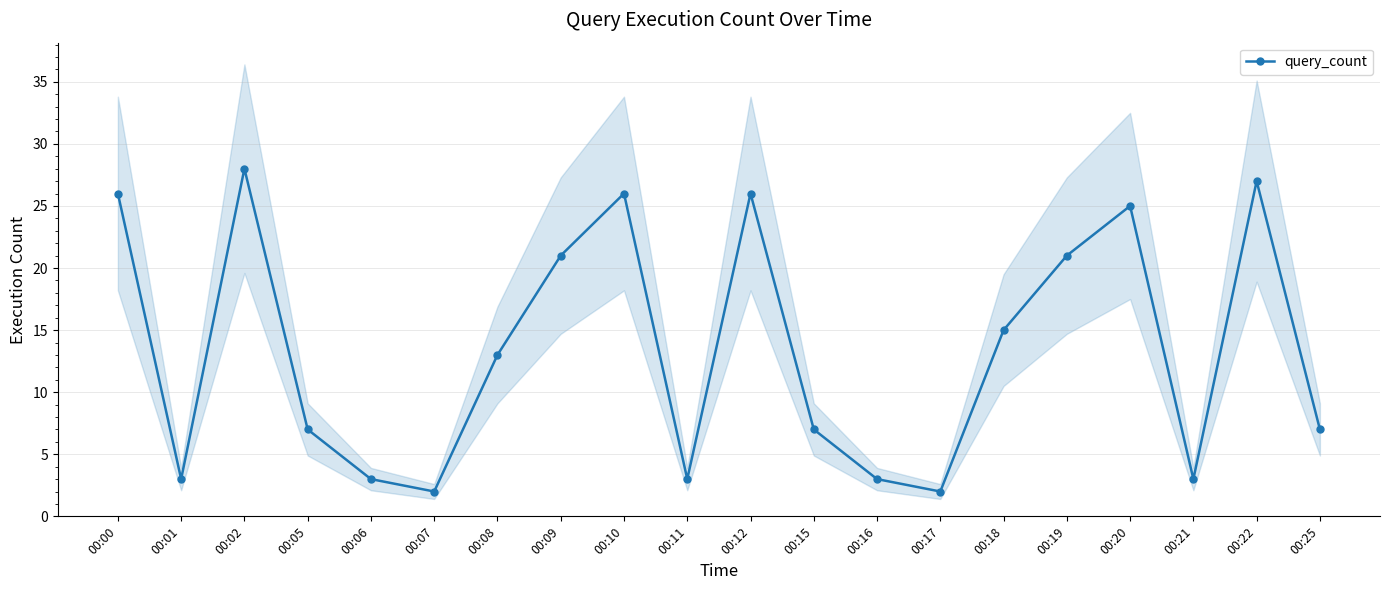

What is the difference between the values at 00:17 and 00:19?

19